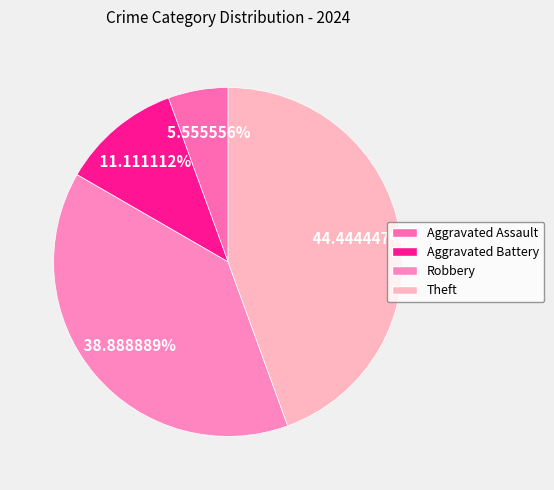

Is the sum of Aggravated Assault and Robbery greater than half?

No